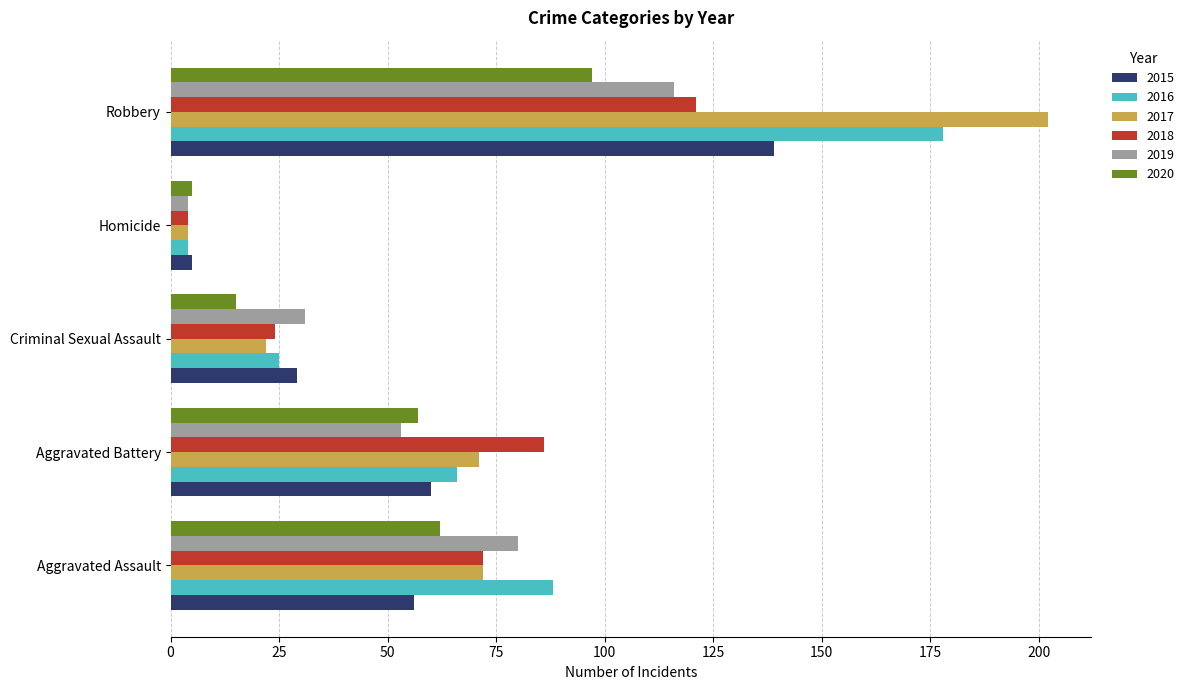

What are all the series names shown in the legend?

2015, 2016, 2017, 2018, 2019, 2020